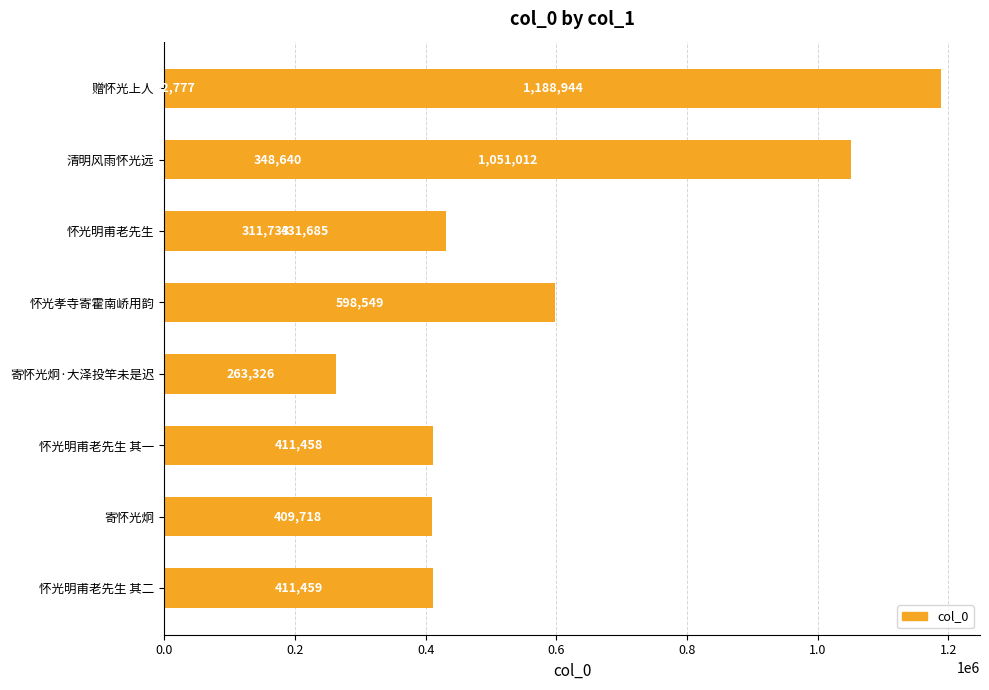

How many distinct data groups are displayed?

1